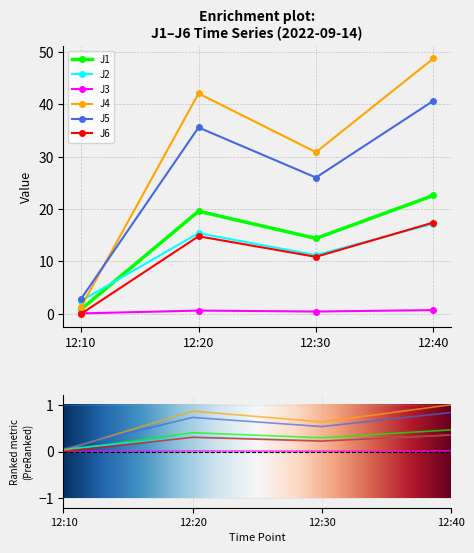

The value of J2 at 12:20 is 15.4. True or false?

True